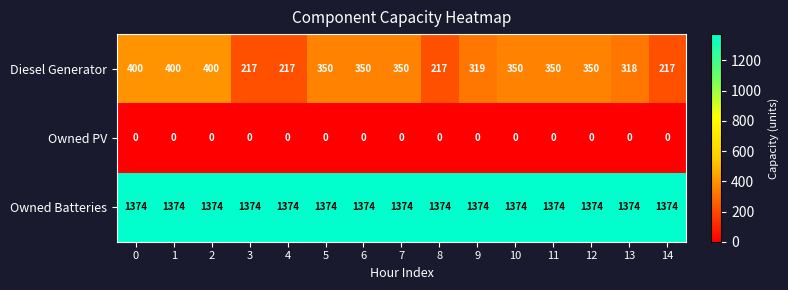

Which series has the largest total across all categories?

Owned Batteries